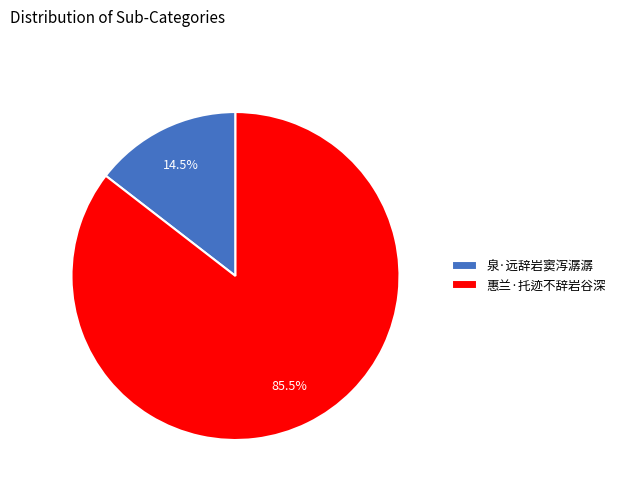

How many segments does this pie chart have?

2